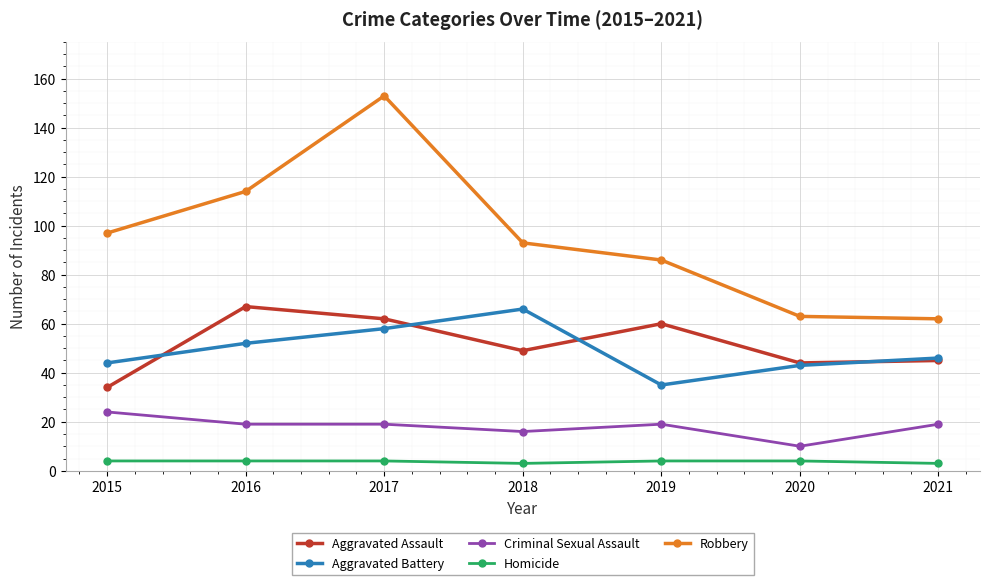

How many categories are shown in the chart?

7